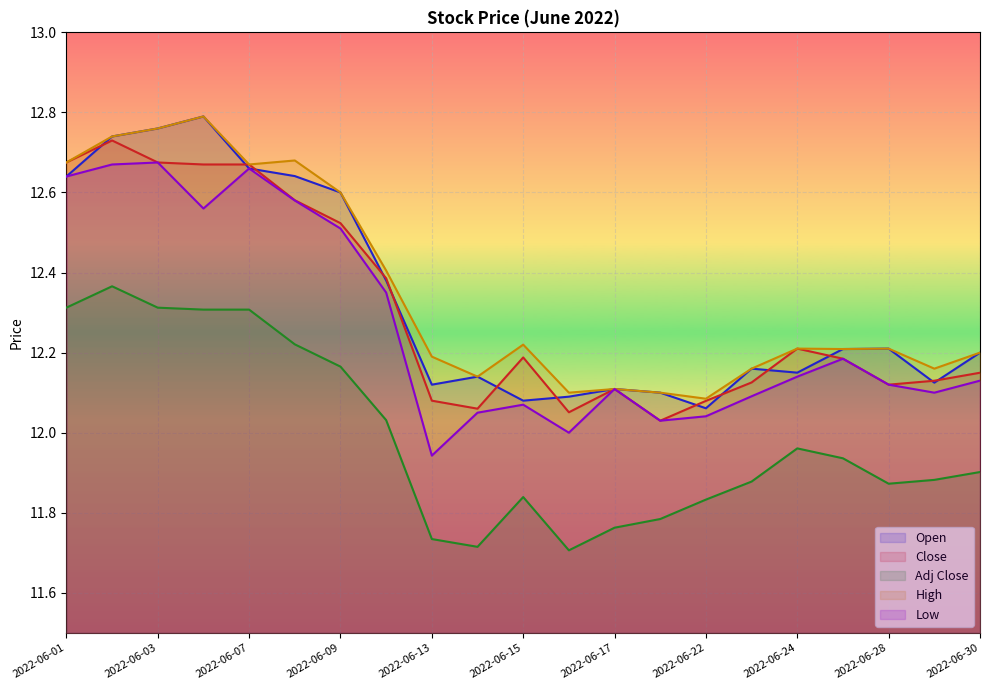

The value of Open at 2022-06-24 is 6.3. True or false?

False